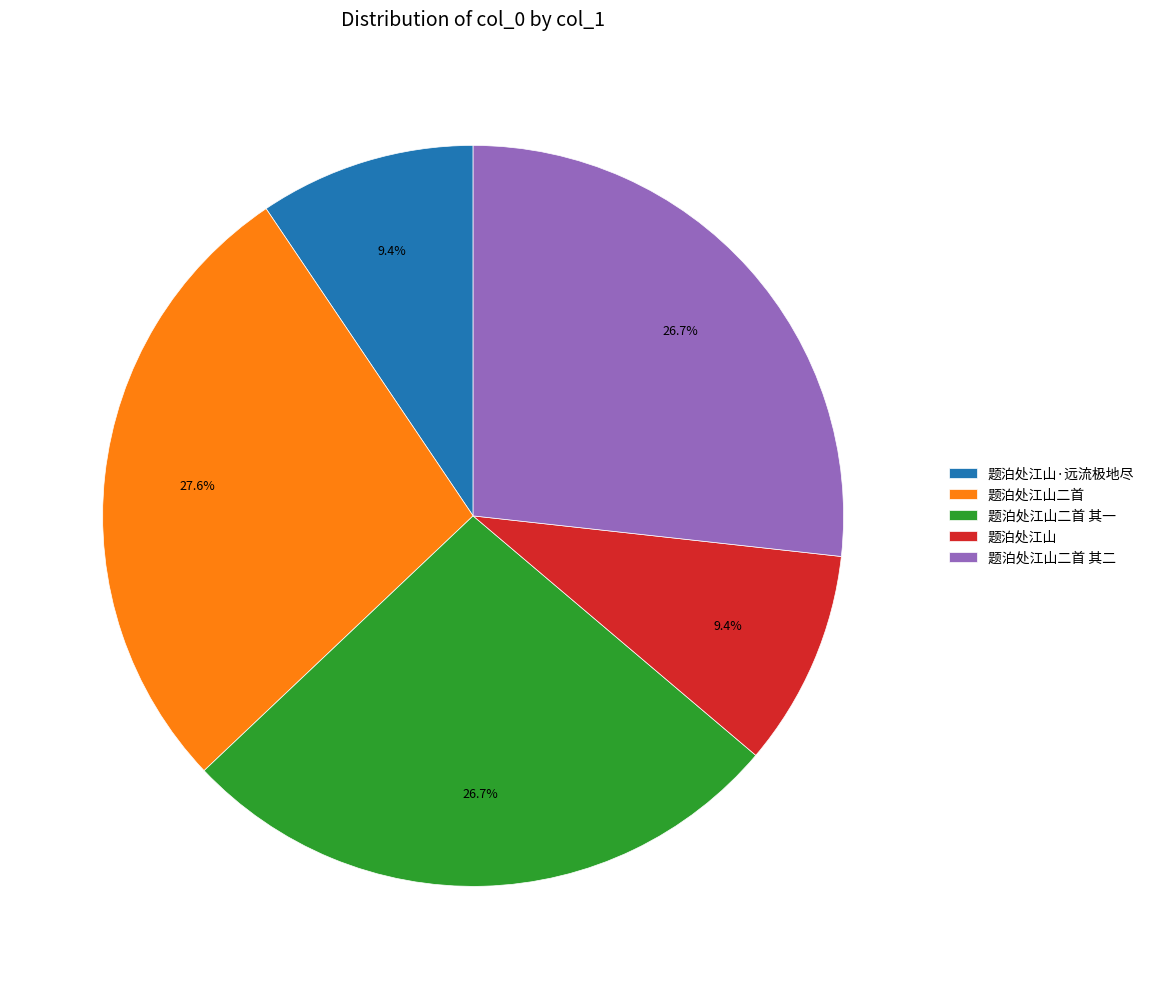

How many segments does this pie chart have?

5